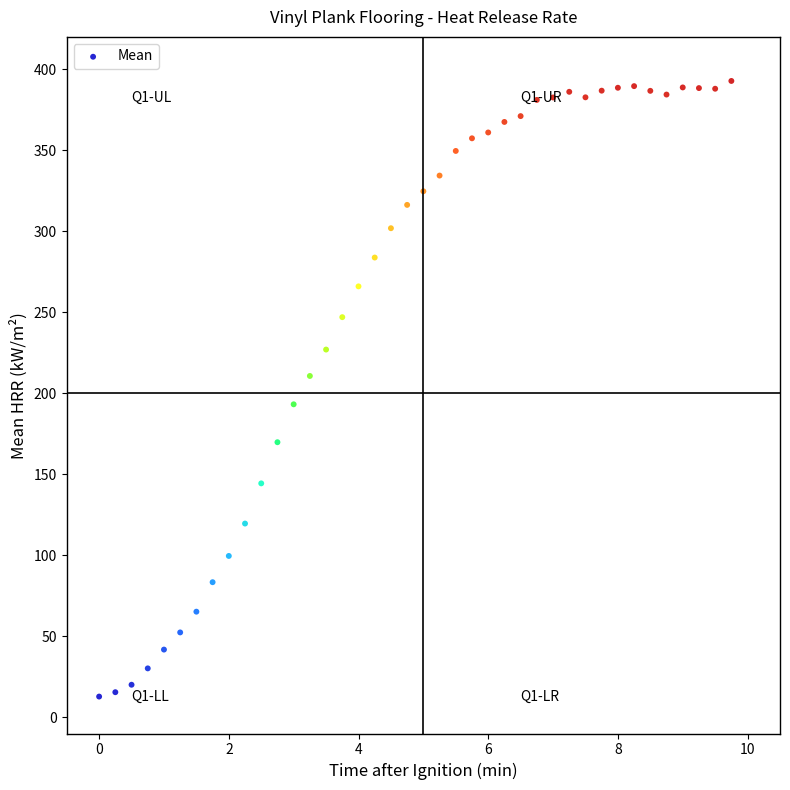

What is the range of X values (max minus min)?

9.8